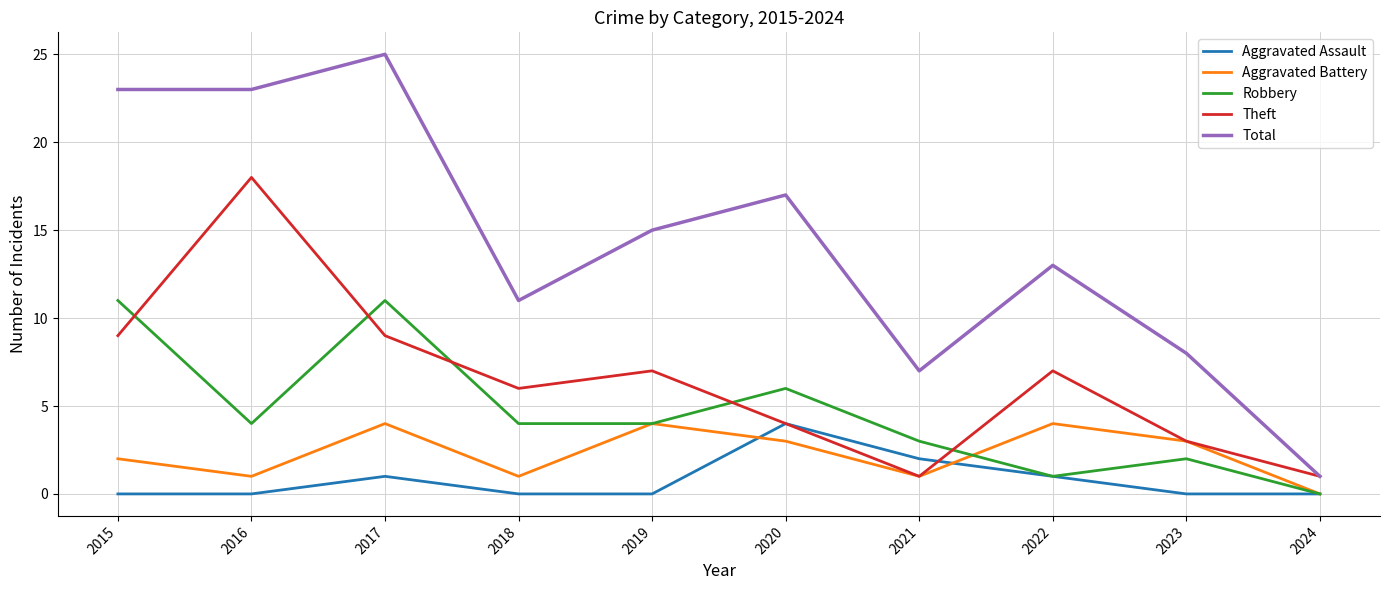

Which category has the highest value in the Aggravated Assault series?

2020